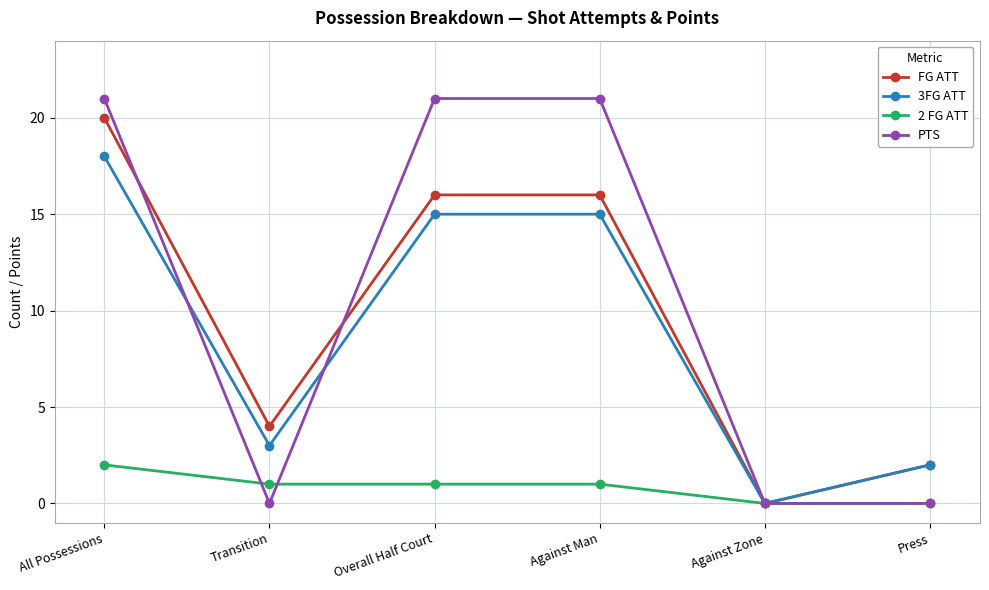

Reading left to right, extract all data points from this chart.

FG ATT: 20	4	16	16	0	2
3FG ATT: 18	3	15	15	0	2
2 FG ATT: 2	1	1	1	0	0
PTS: 21	0	21	21	0	0